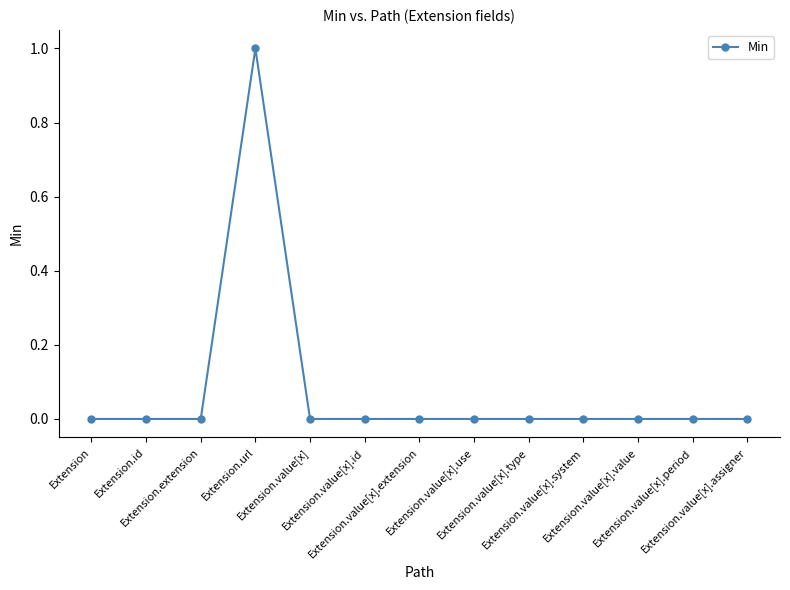

True or false: the data has more than 0 interior local peaks.

True